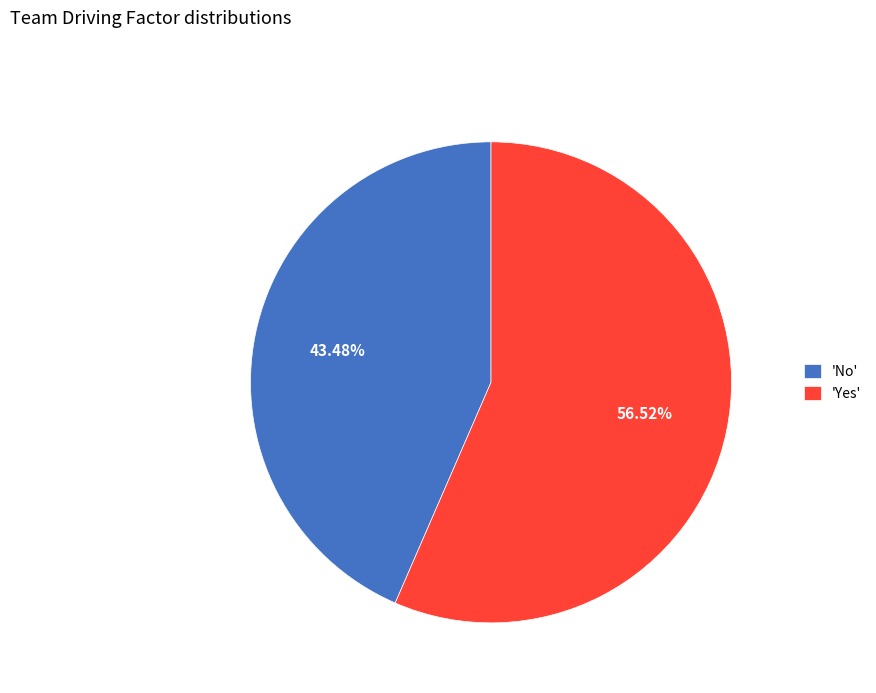

Combined, do 'No' and 'Yes' account for over 50%?

Yes